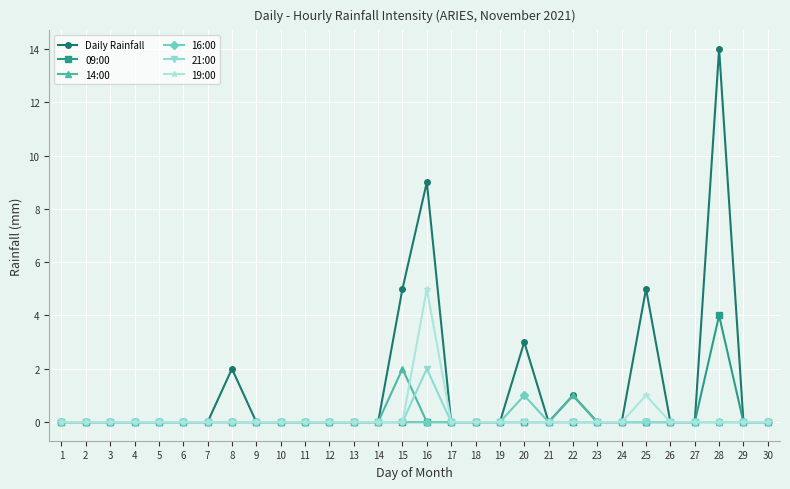

What is the spread (max minus min) of values at 24?

0